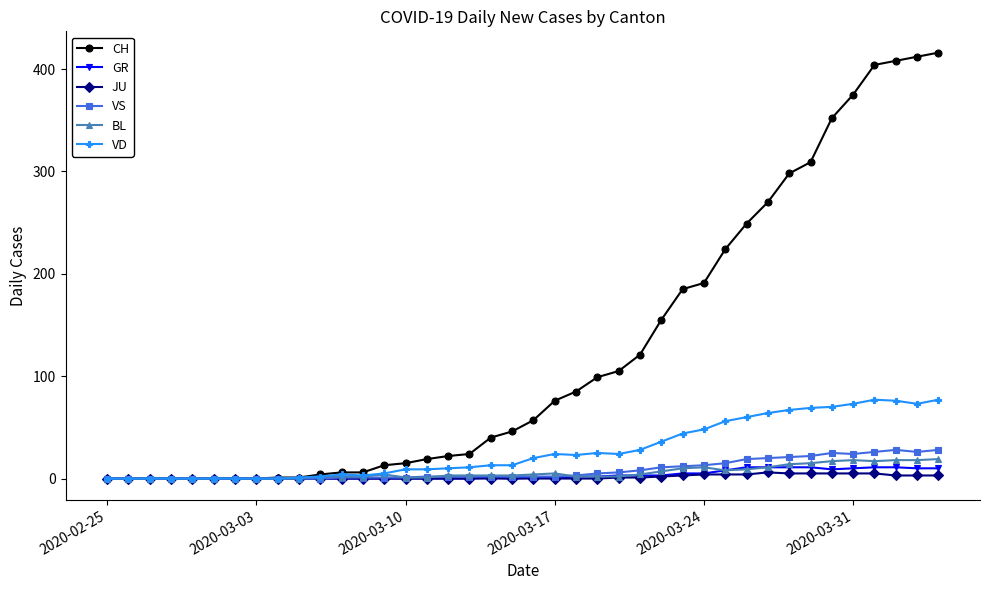

What is the greatest value displayed?

416